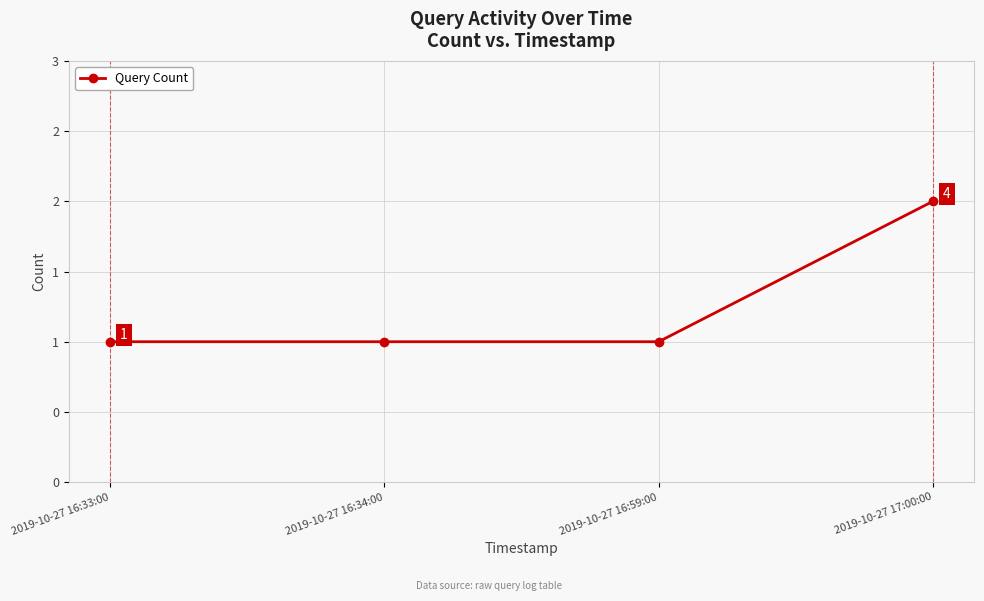

Rank the categories by value from highest to lowest.

2019-10-27 17:00:00, 2019-10-27 16:33:00, 2019-10-27 16:34:00, 2019-10-27 16:59:00